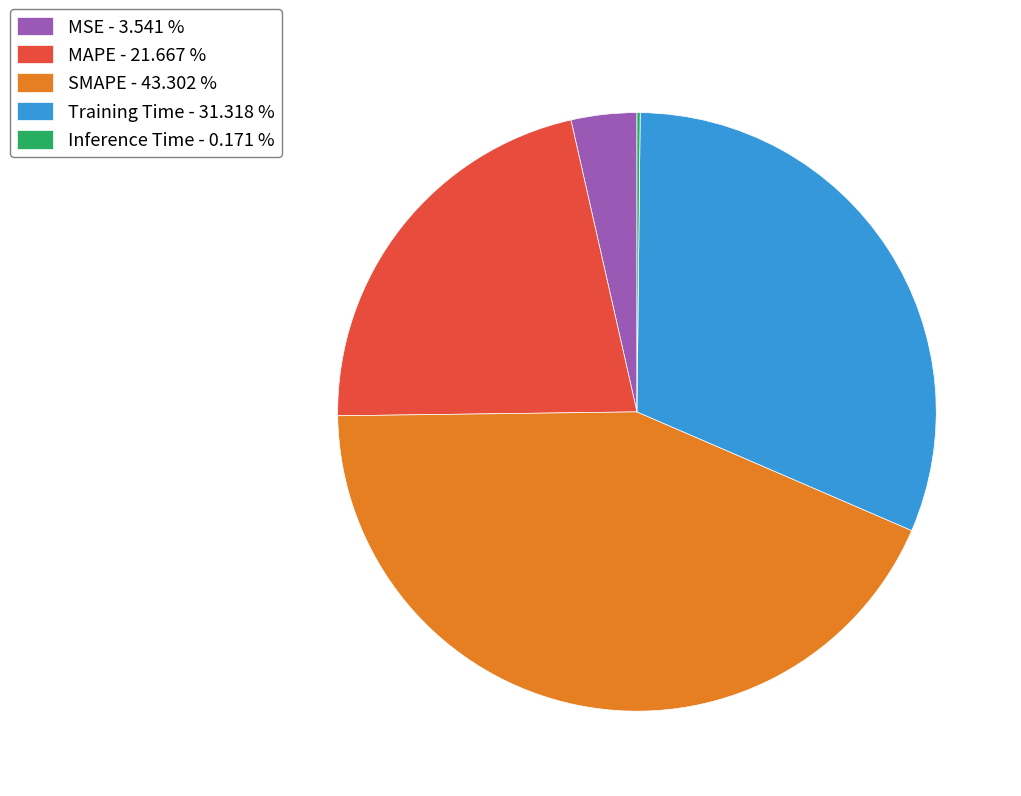

Is SMAPE - 43.302 % the majority of the pie?

No